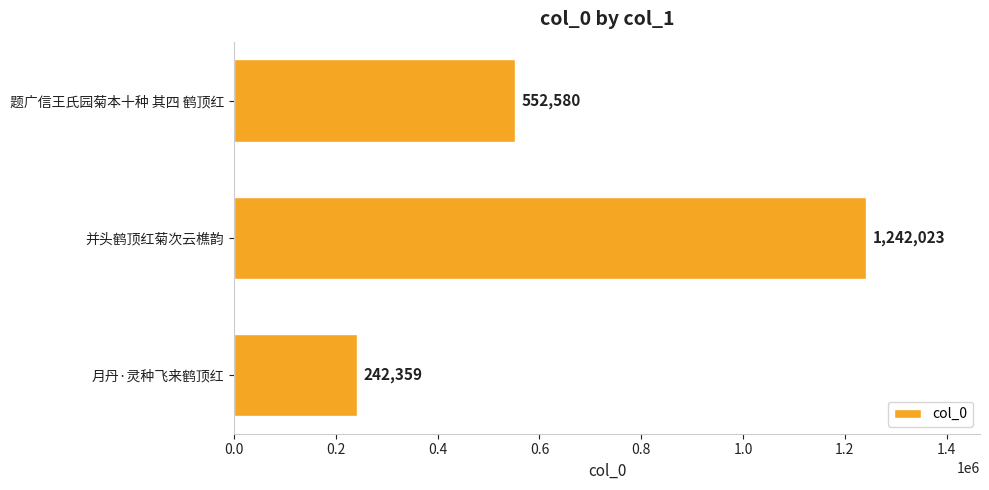

Are the bars horizontal?

Yes